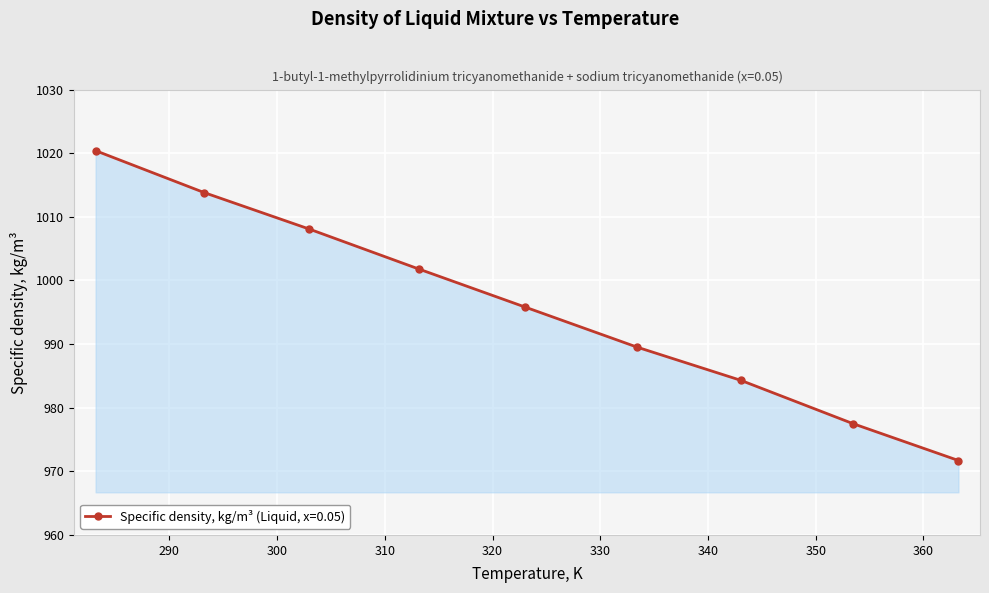

What is the value of the 8th point from the left?

977.5